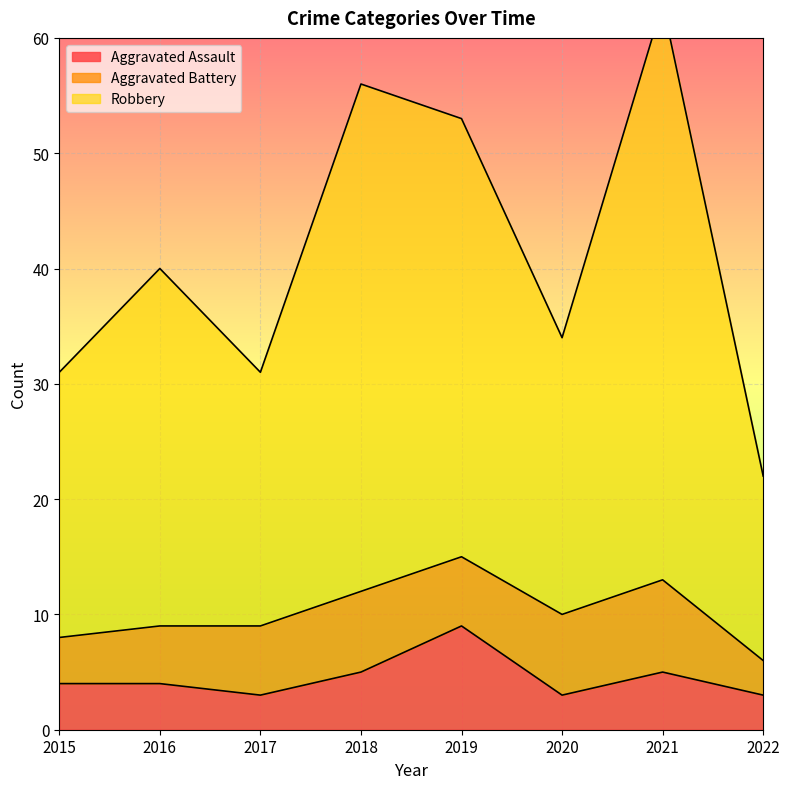

What is the highest value of the Aggravated Assault series?

9